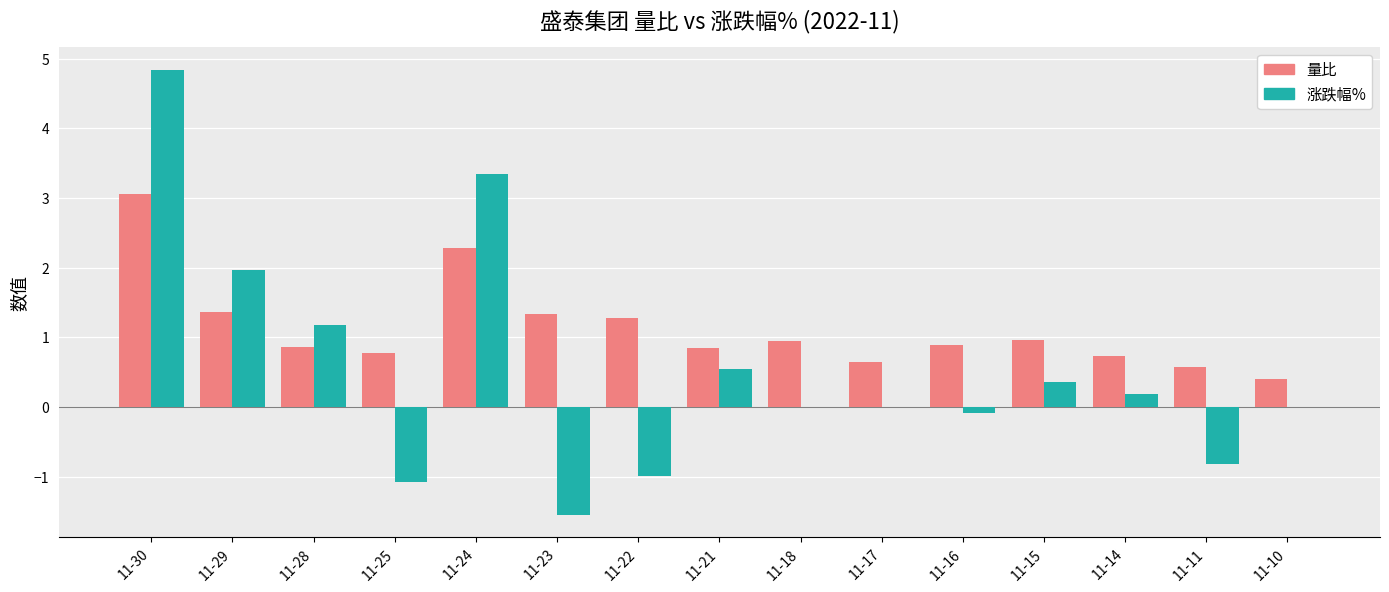

What is the sum of all 涨跌幅% values?

7.9